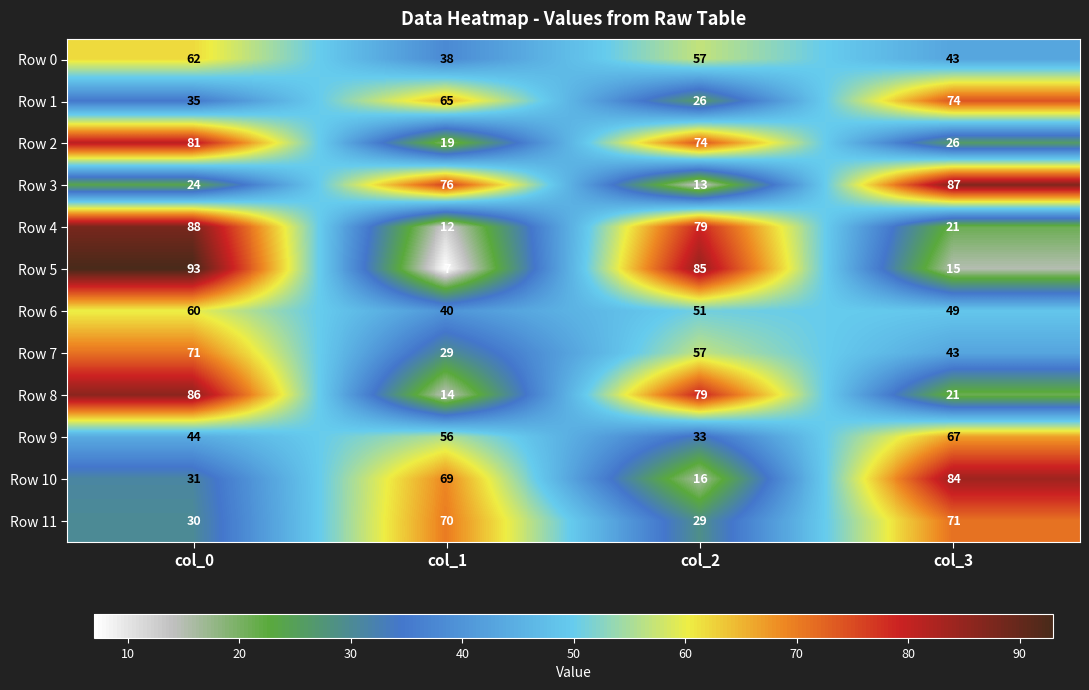

What is the total value across all series at col_2?

599